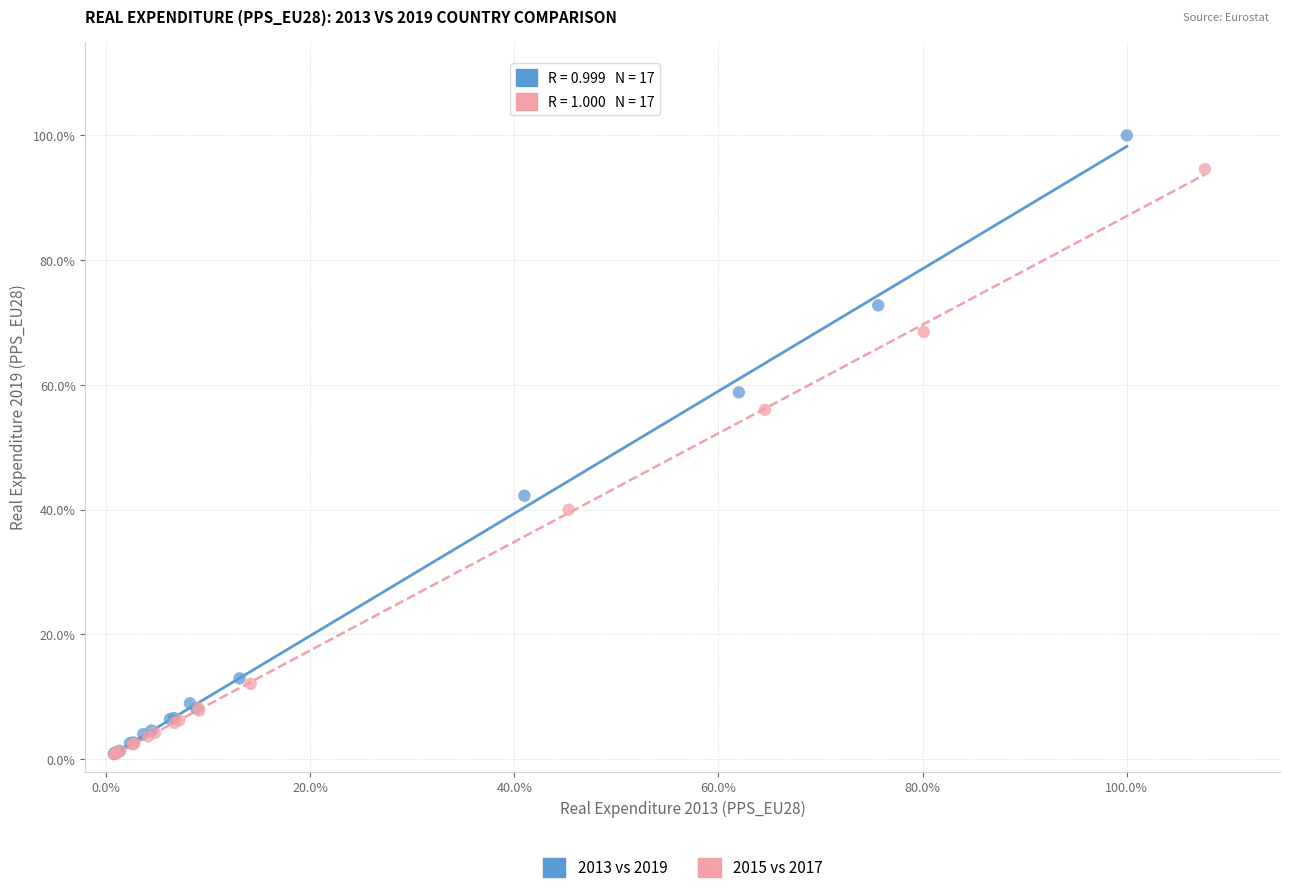

Which series has the largest Y range (max minus min)?

2013 vs 2019